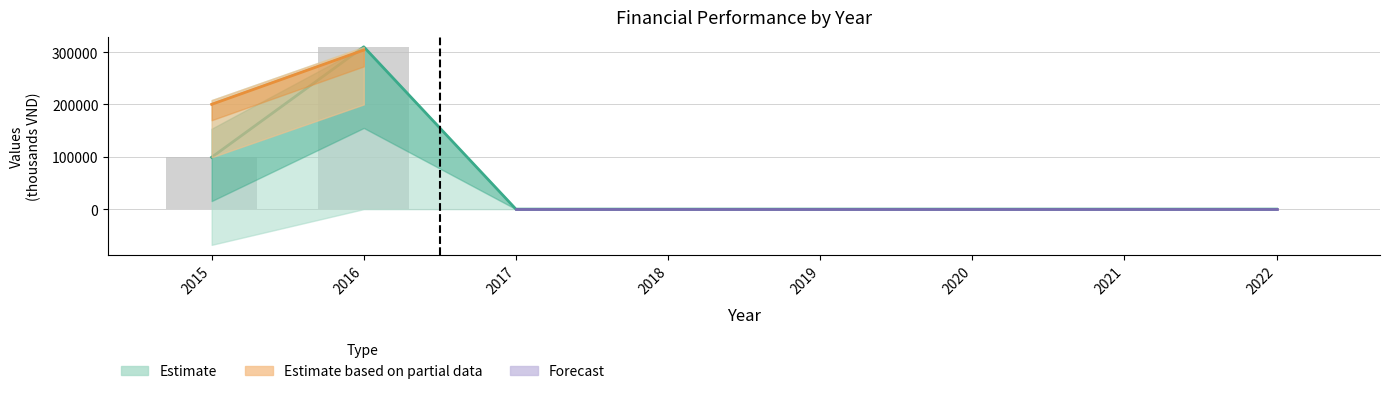

At which category does the chart reach its peak across all series?

2016